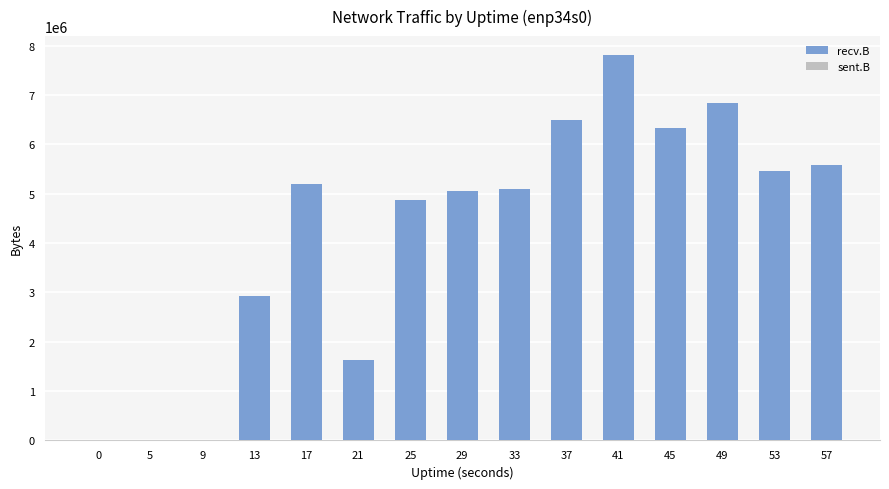

How many series are shown in this chart?

2